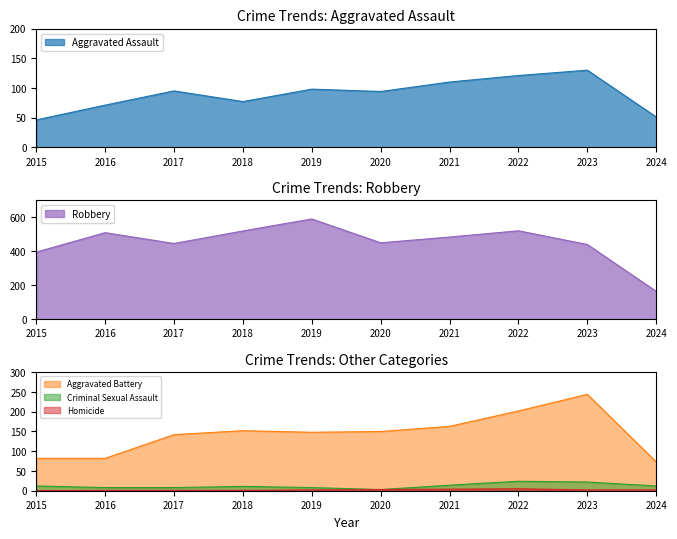

Which category has the lowest value in the Homicide series?

2015